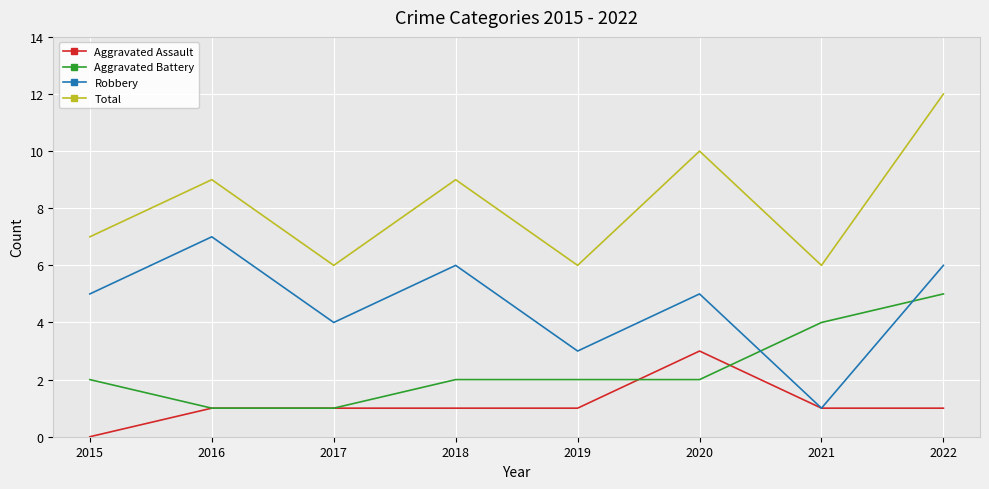

How many values in Aggravated Assault are above zero?

7